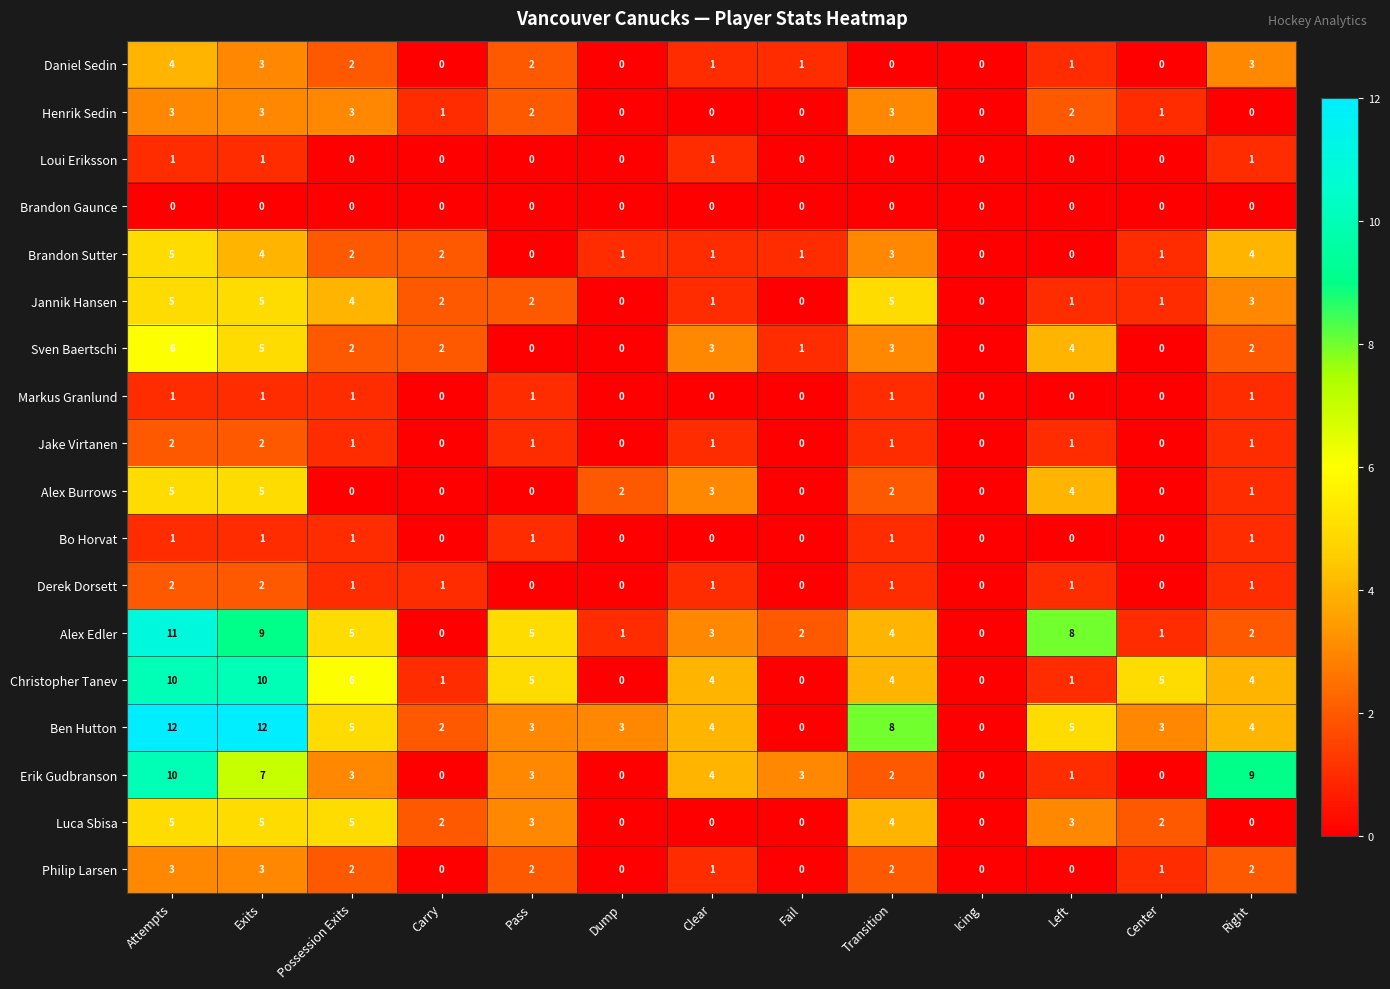

Which series has the largest range (max minus min)?

Ben Hutton